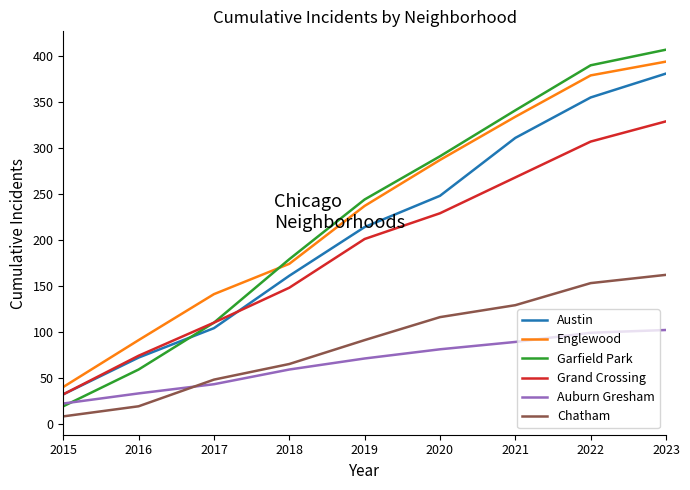

Which category has the highest value in the Garfield Park series?

2023